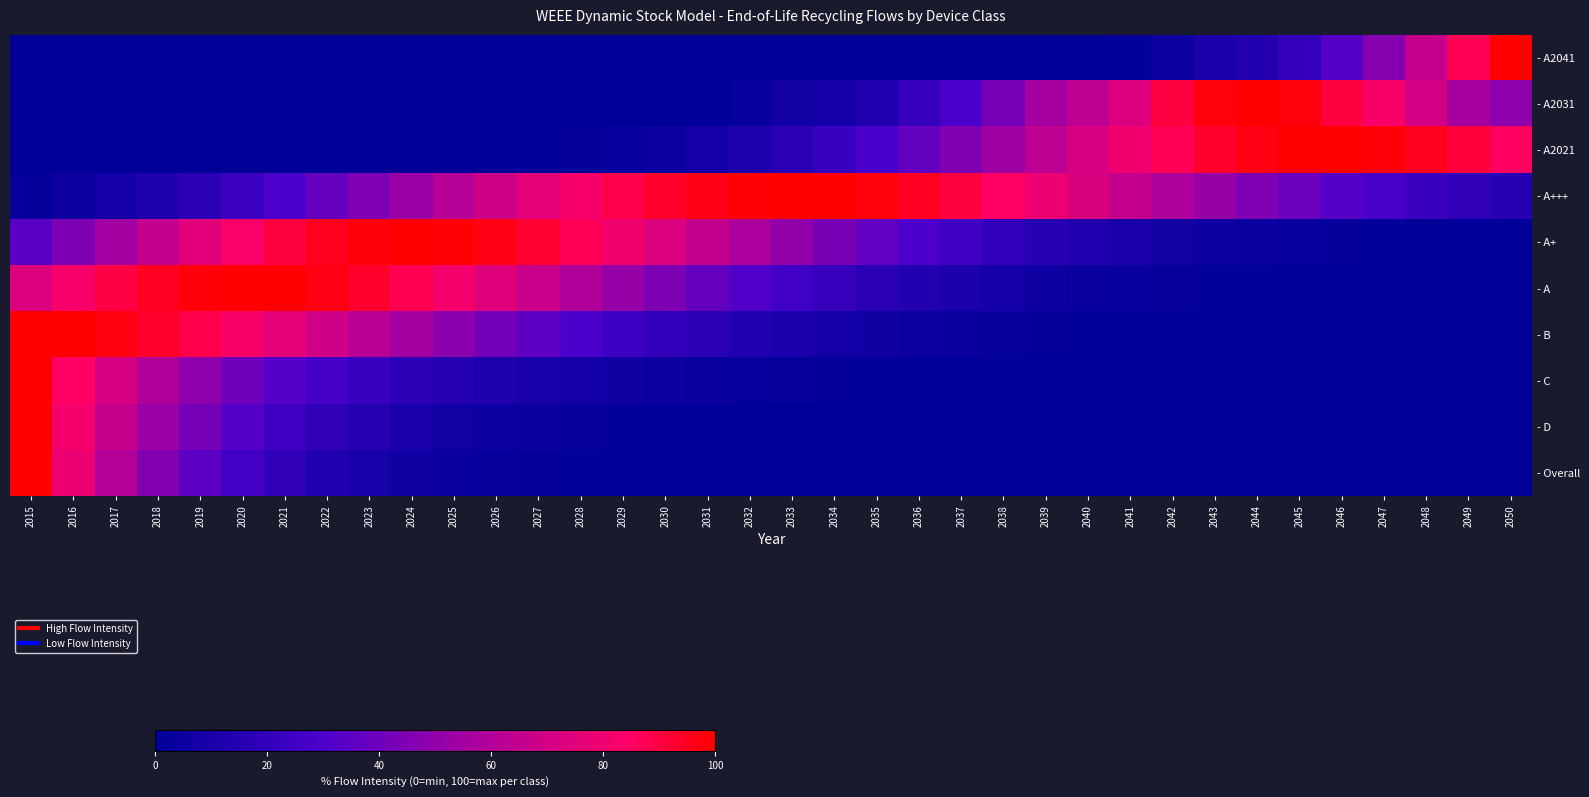

At how many categories does at least one series exceed 73?

35